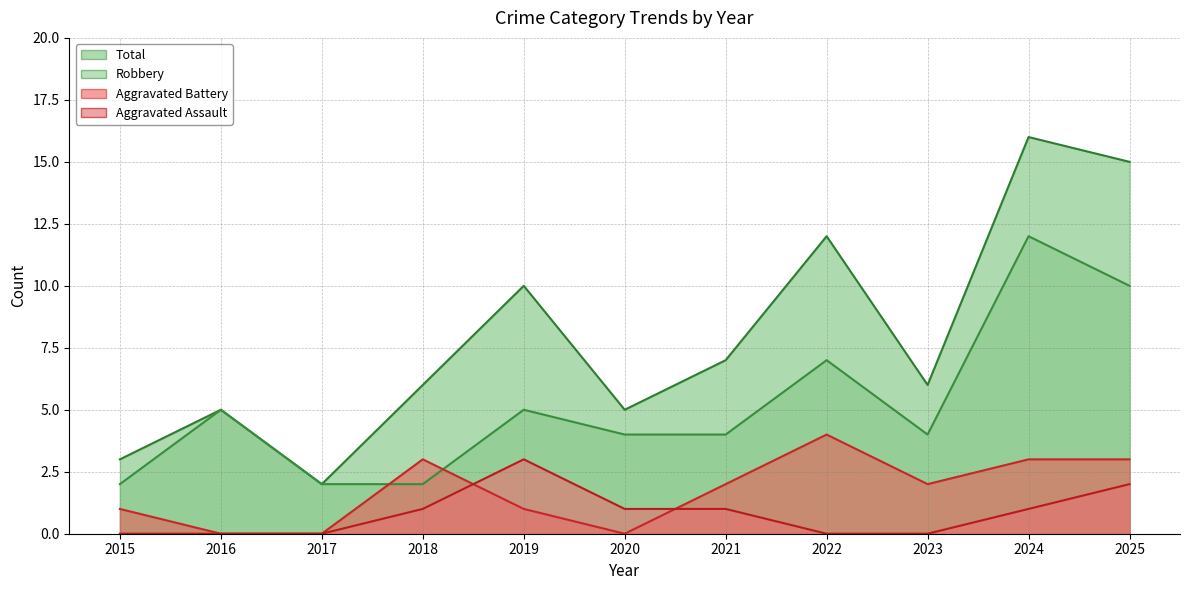

At which category does Aggravated Battery reach its first local peak?

2018